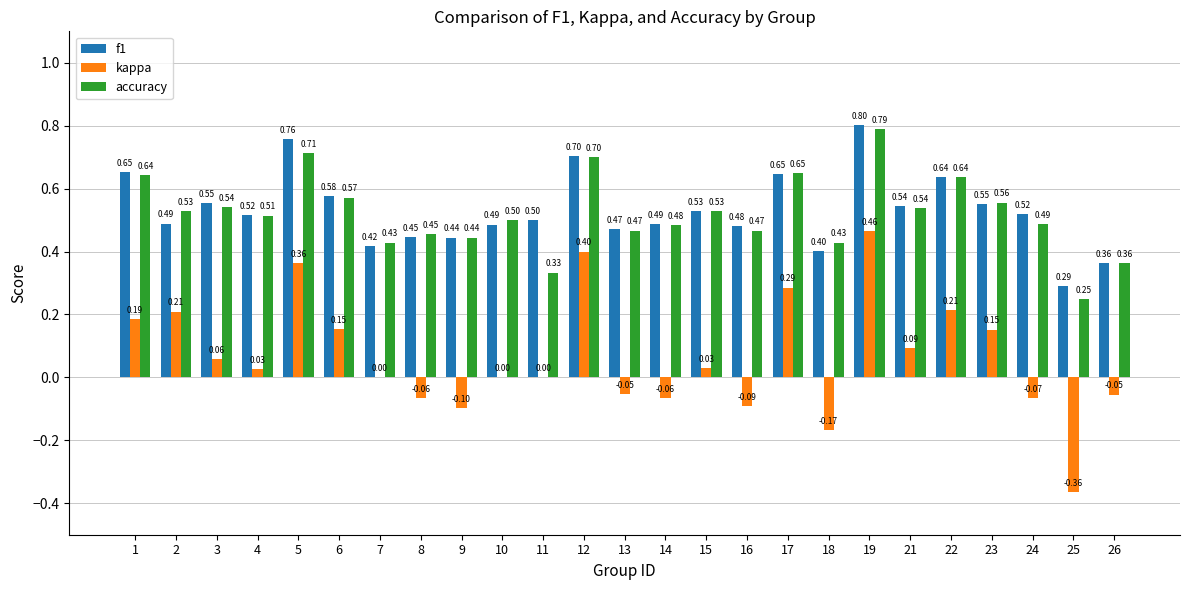

What is the spread (max minus min) of values at 13?

0.5